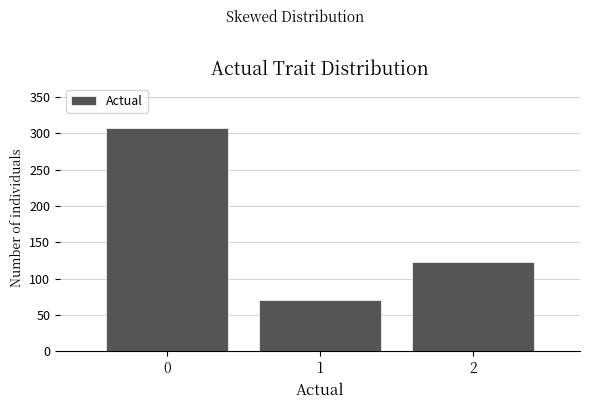

Reading right to left, what are all the values shown in this chart?

123	70	307